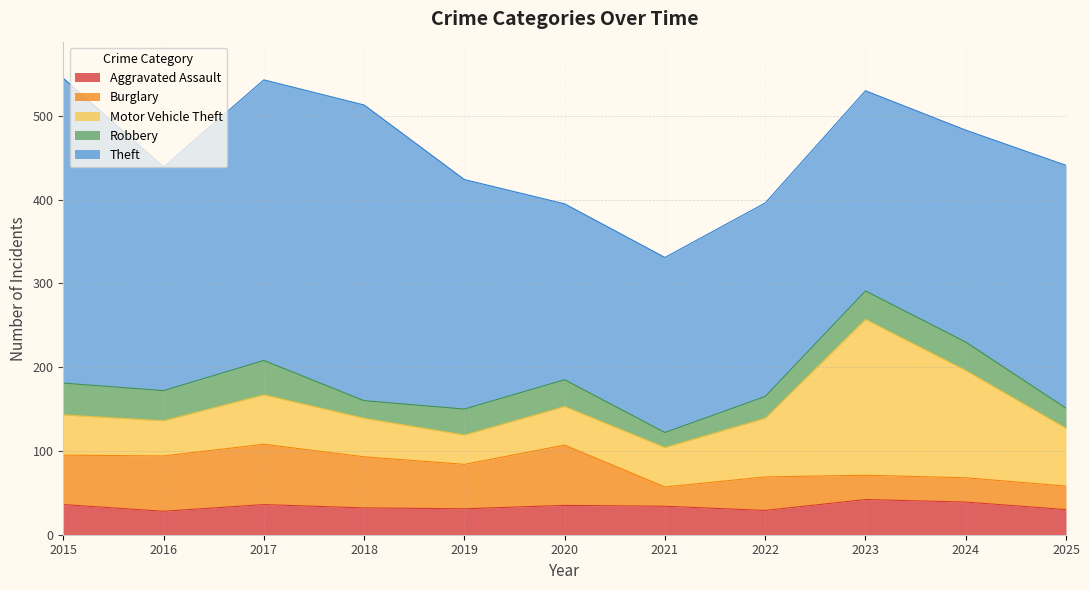

What is the difference between the maximum and minimum values in the Burglary series?

49